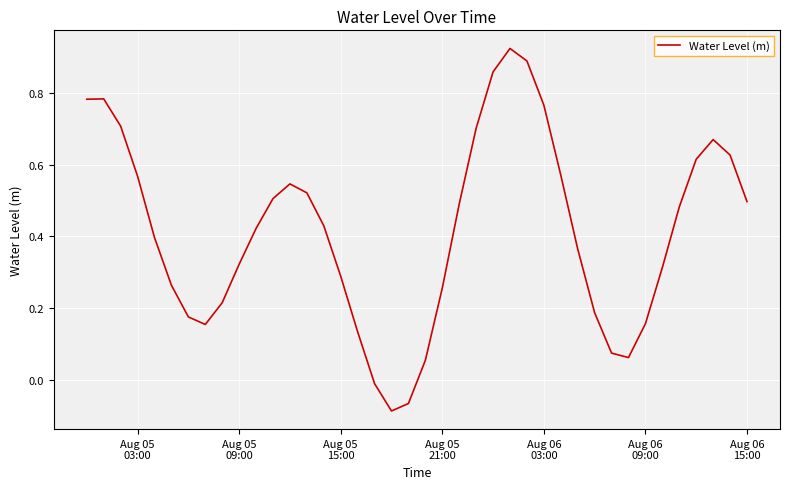

What is the difference between the maximum and minimum values?

1.0